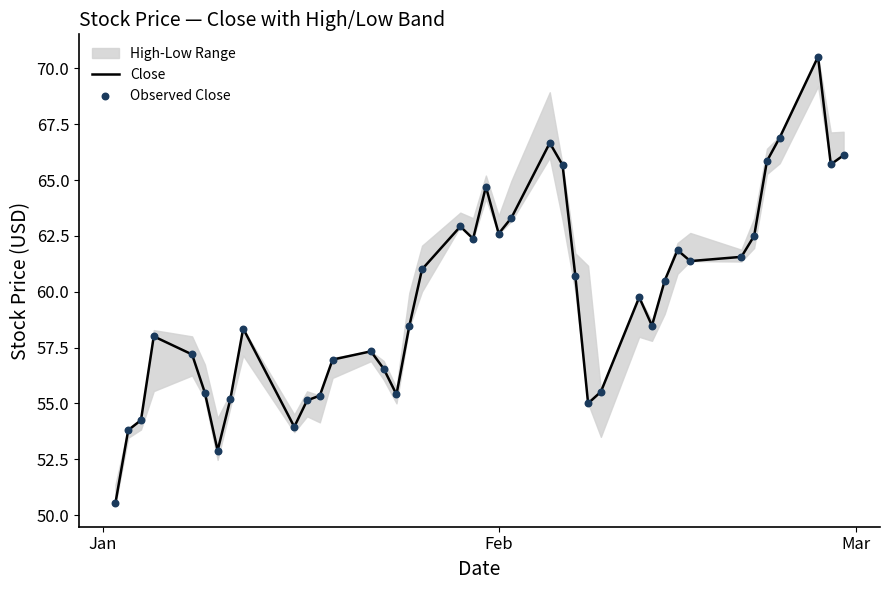

What is the maximum value for Close?

70.5